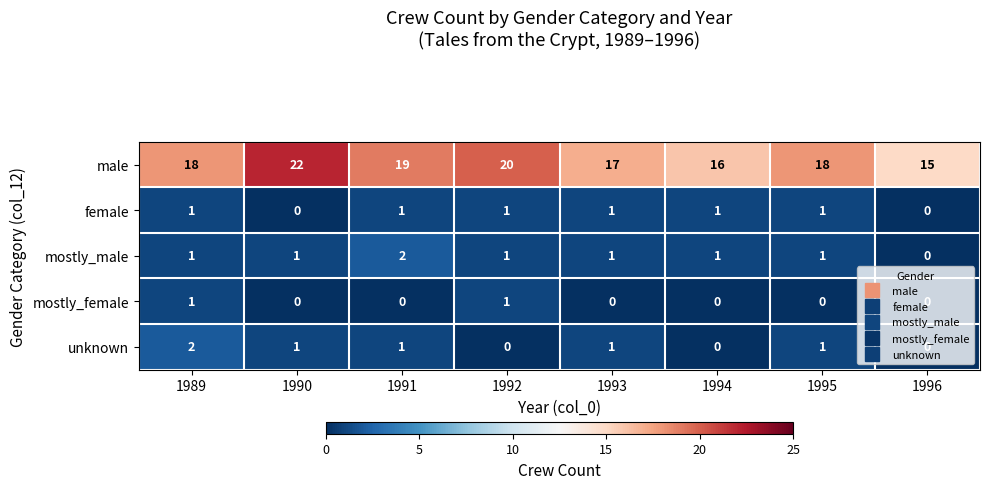

Which series has the largest total across all categories?

male